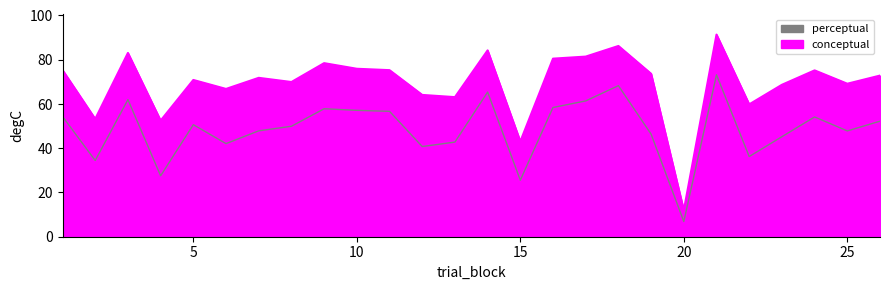

List the labels in order of conceptual value, smallest first.

20, 15, 4, 2, 22, 13, 12, 6, 23, 25, 8, 5, 7, 26, 19, 24, 11, 1, 10, 9, 16, 17, 3, 14, 18, 21